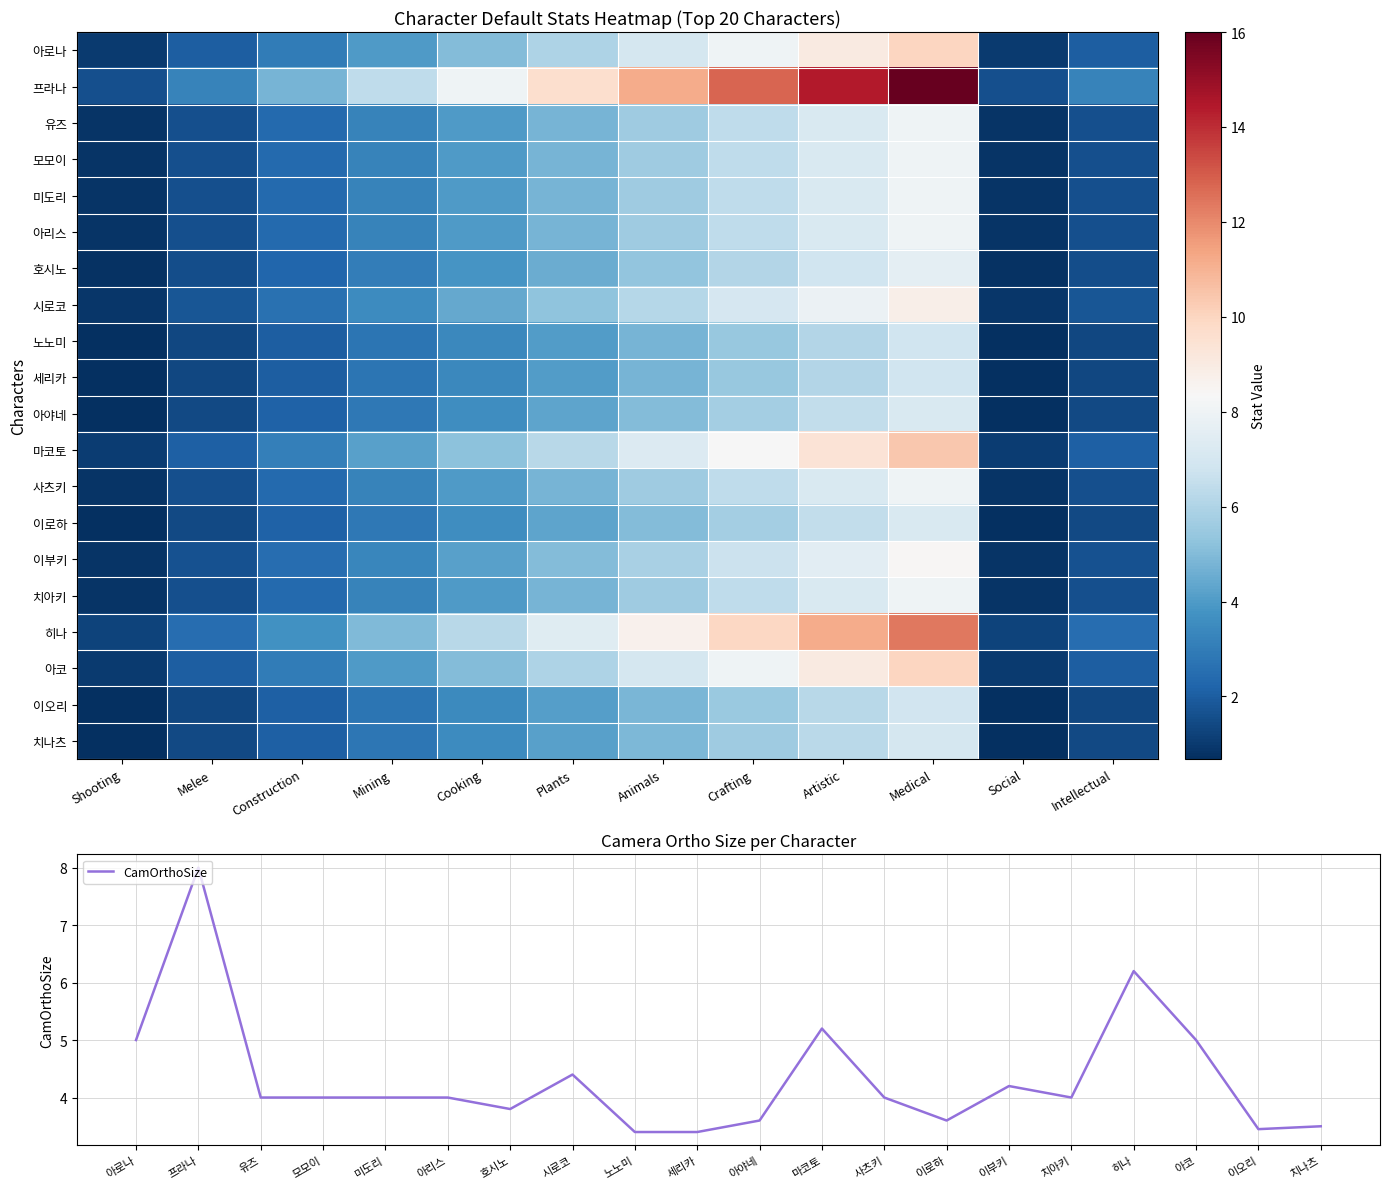

What is the sum of all 히나 values?

71.9